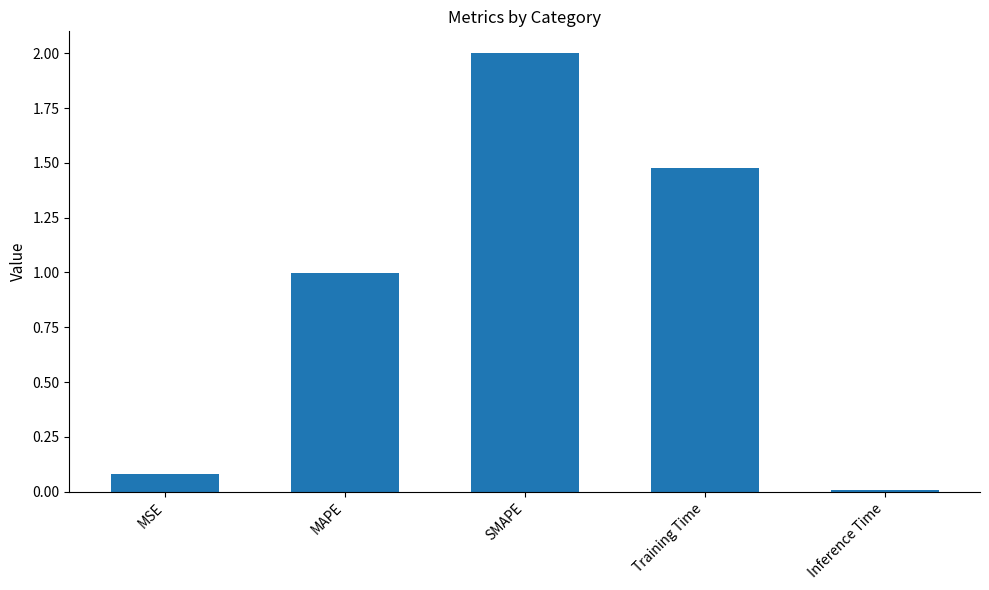

How many bars are there in total?

5